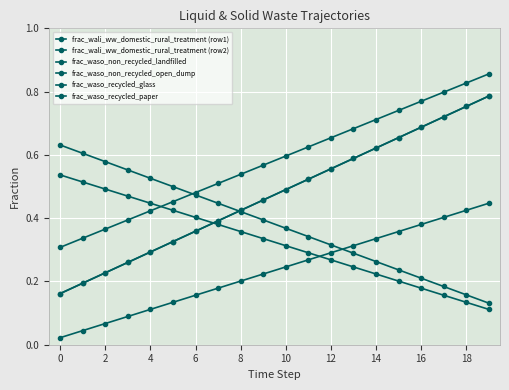

Is this an area chart (filled region under the line)?

No